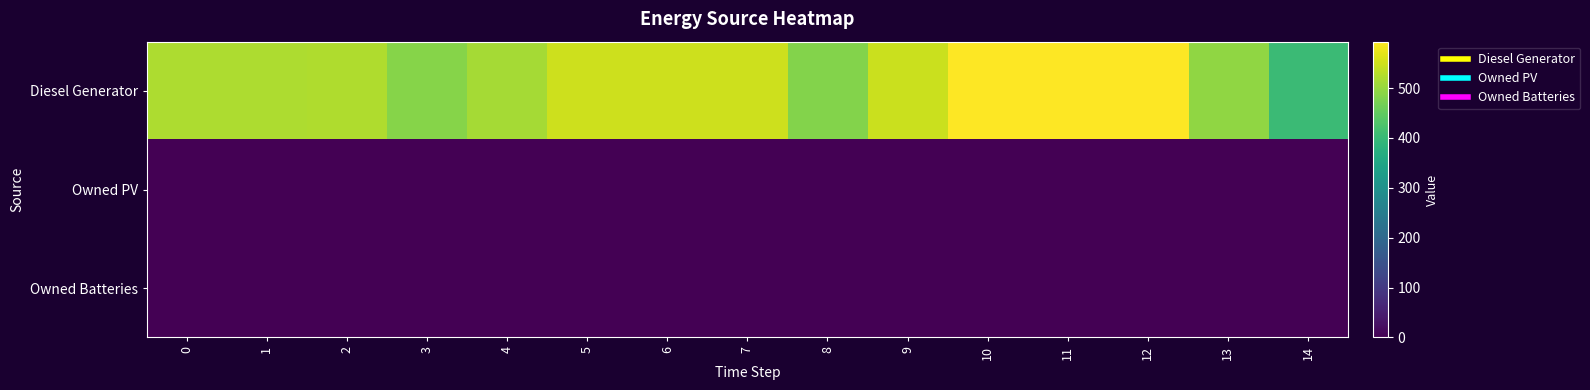

Which series has the largest range (max minus min)?

Diesel Generator